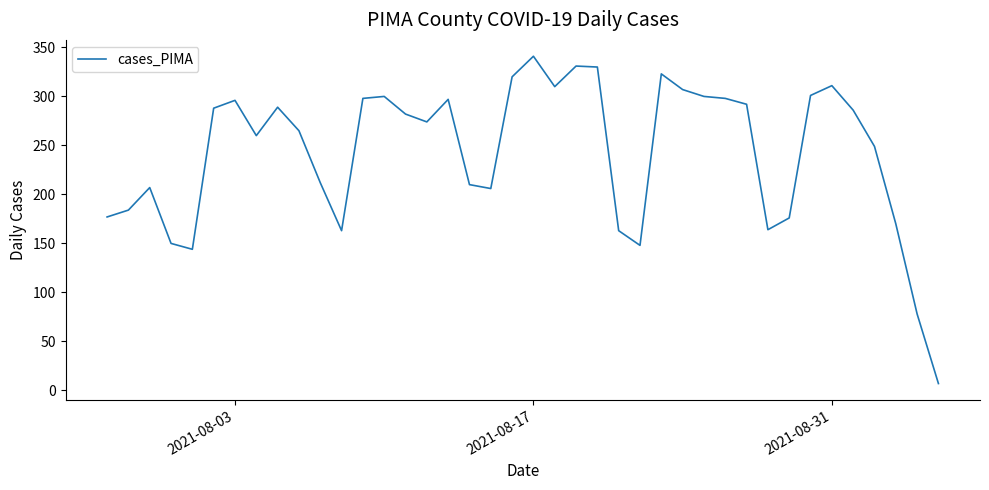

What is the difference between the maximum and minimum values?

334